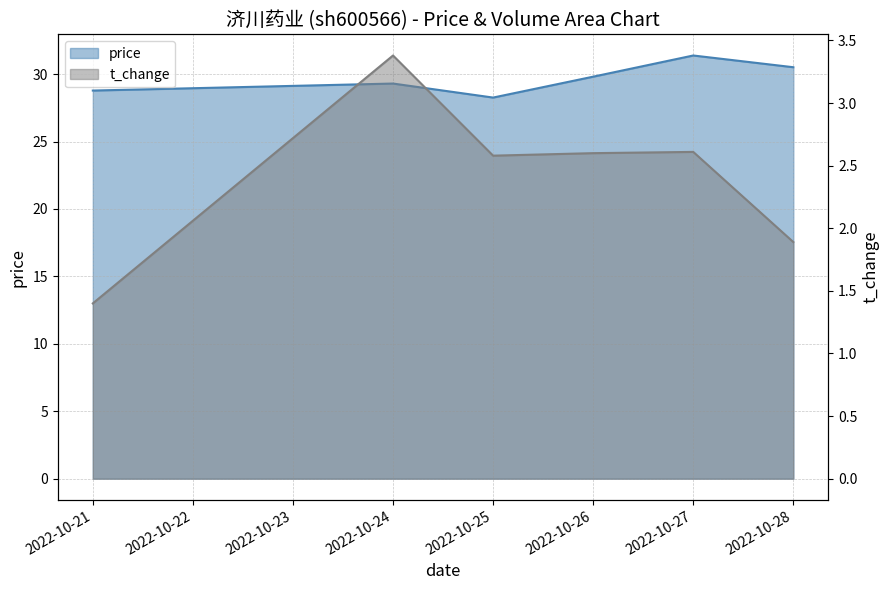

At which label does price first exceed 29?

2022-10-24